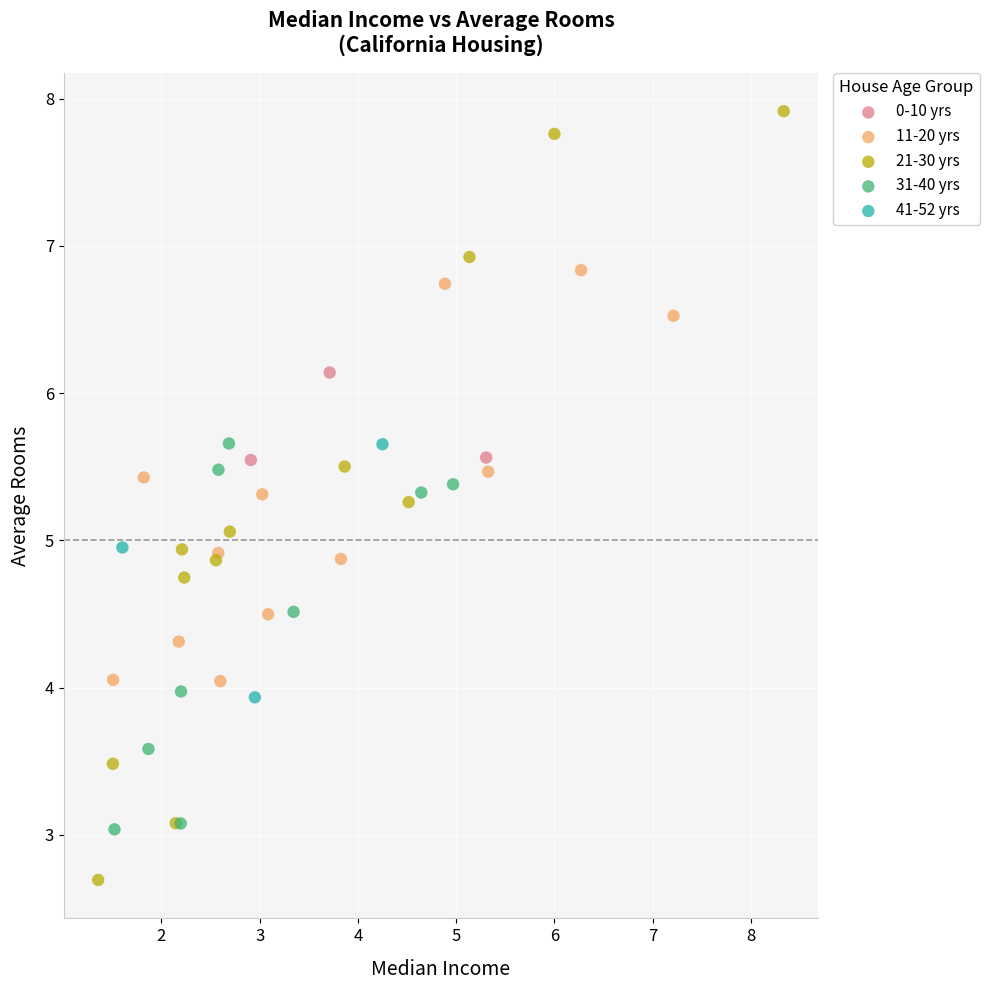

Which series contains the lowest Y value?

21-30 yrs